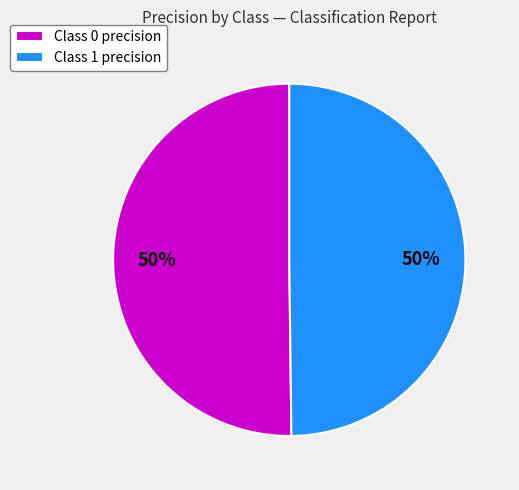

How many segments does this pie chart have?

2